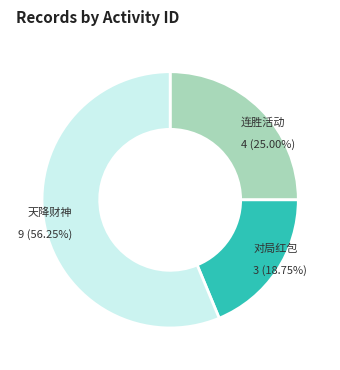

Count the number of slices in the pie.

3